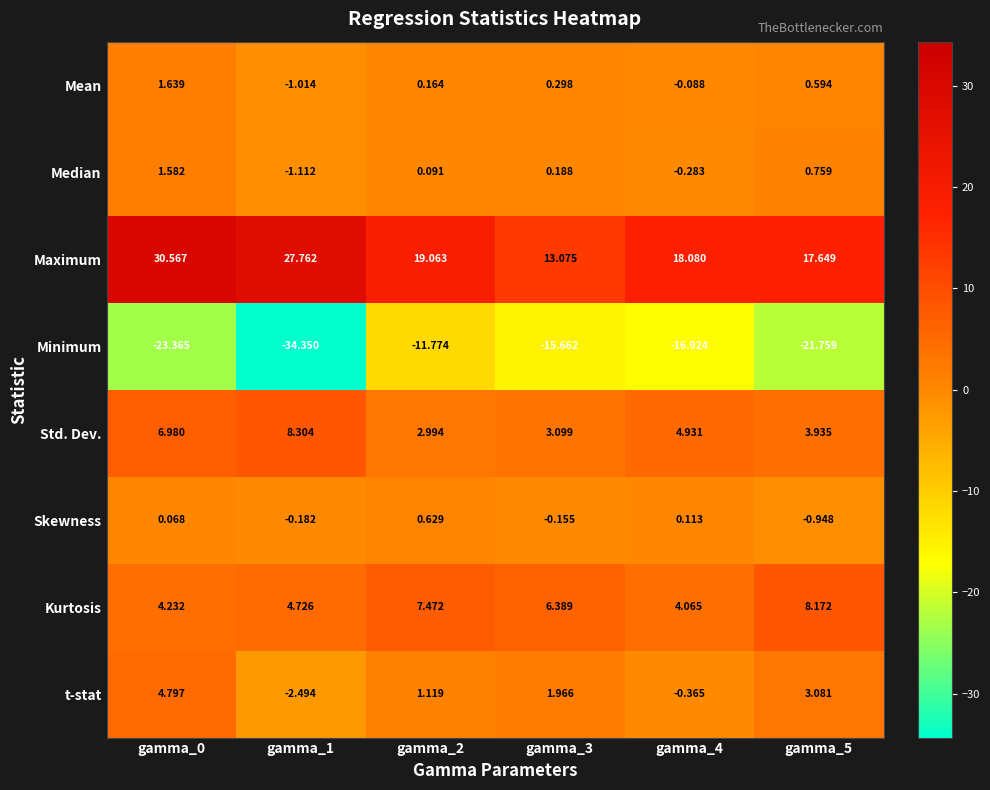

List the series in order of their peak value, lowest first.

Minimum, Skewness, Median, Mean, t-stat, Kurtosis, Std. Dev., Maximum